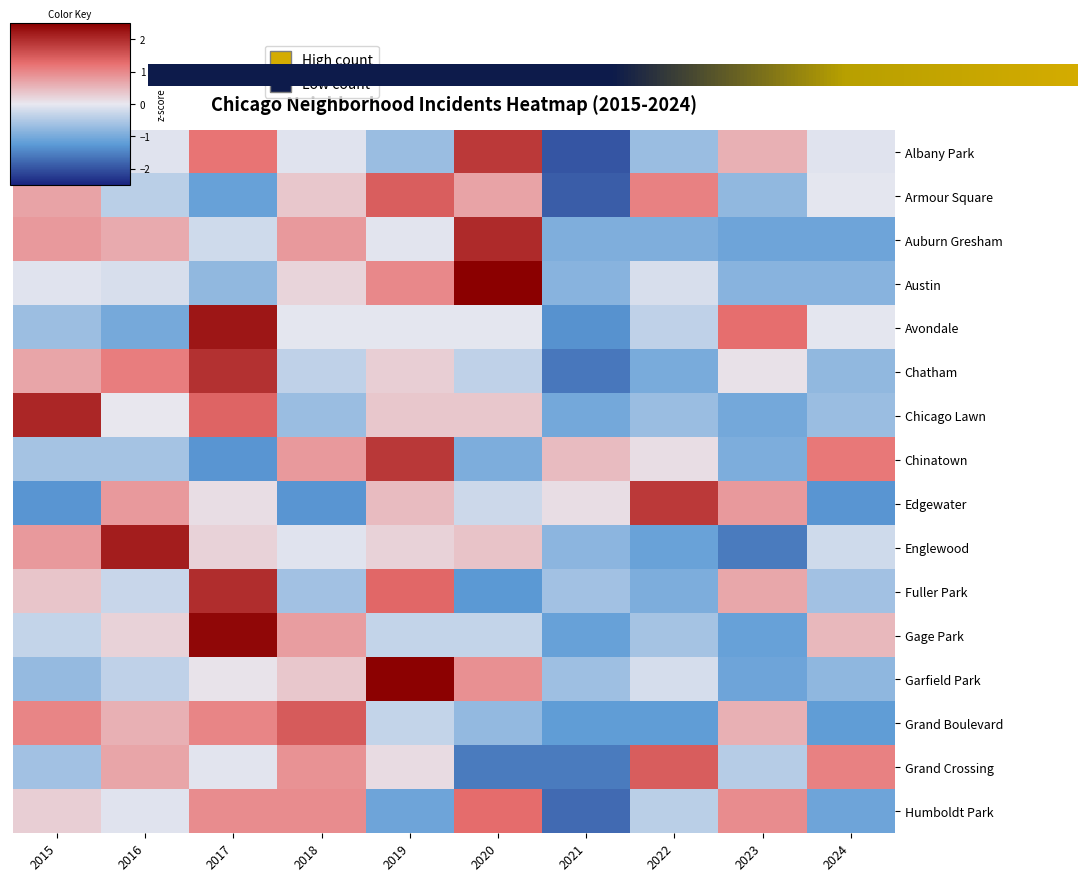

At which category does the chart reach its peak across all series?

2020